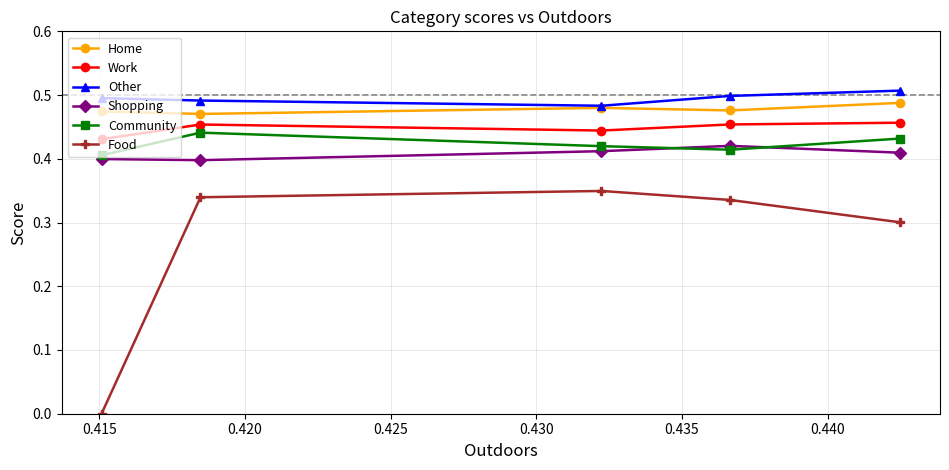

In Community, how many points are higher than both neighbors (excluding endpoints)?

1